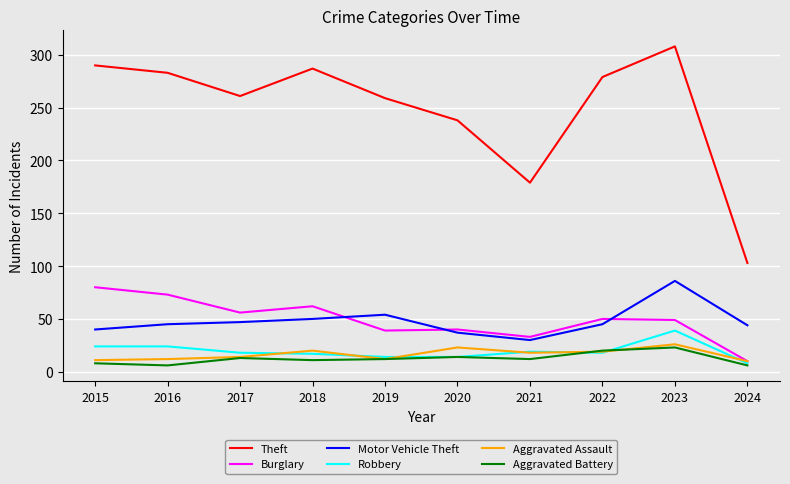

True or false: Burglary and Aggravated Battery intersect in this chart.

False